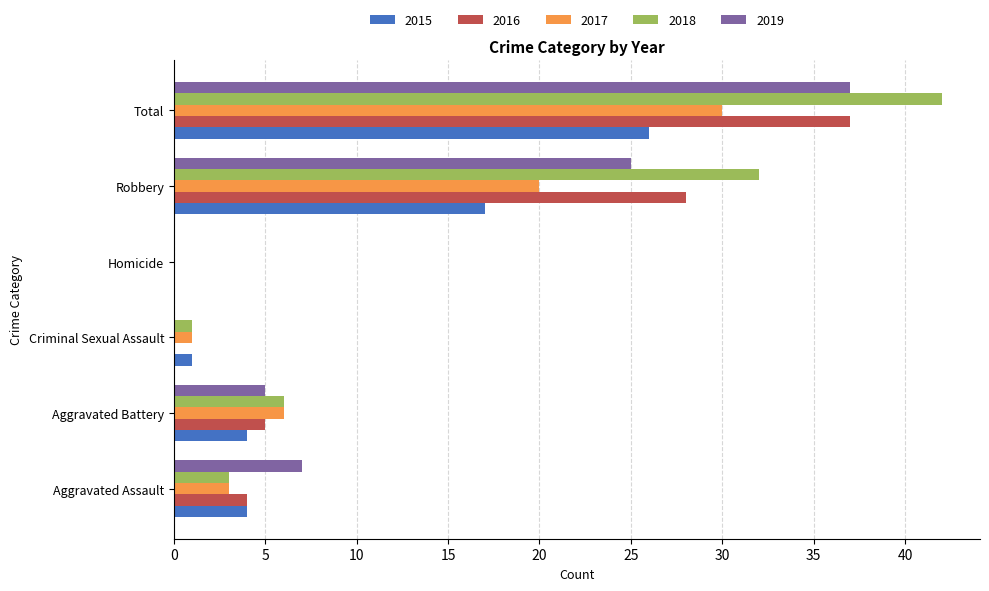

Which series has the largest range (max minus min)?

2018